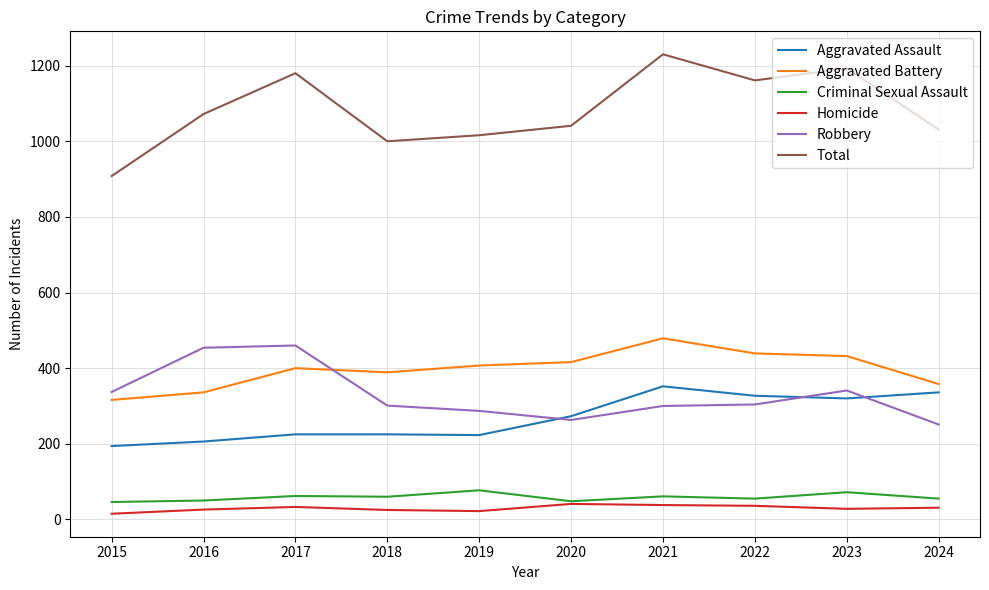

What is the greatest value displayed?

1230